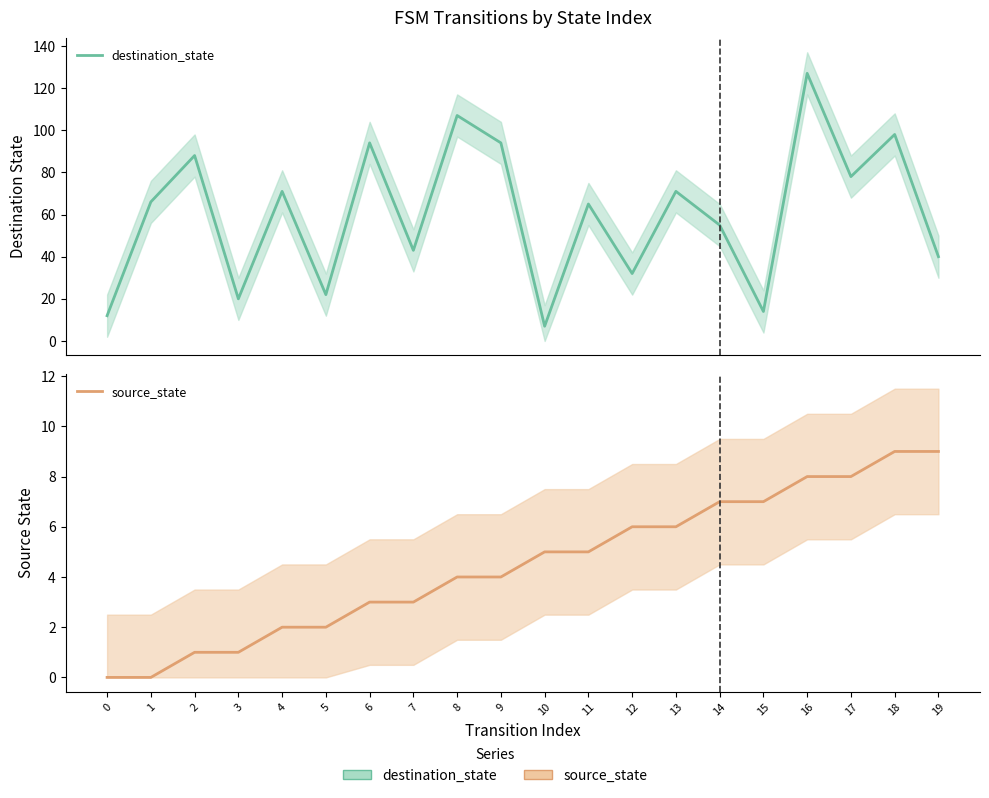

Reading left to right, extract all data points from this chart.

destination_state: 0=12	1=66	2=88	3=20	4=71	5=22	6=94	7=43	8=107	9=94	10=7	11=65	12=32	13=71	14=55	15=14	16=127	17=78	18=98	19=40
source_state: 0=0	1=0	2=1	3=1	4=2	5=2	6=3	7=3	8=4	9=4	10=5	11=5	12=6	13=6	14=7	15=7	16=8	17=8	18=9	19=9